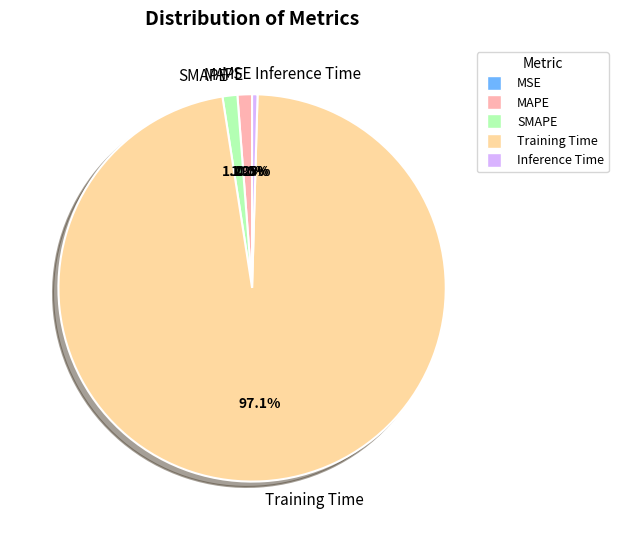

What is the largest slice in the pie chart?

Training Time